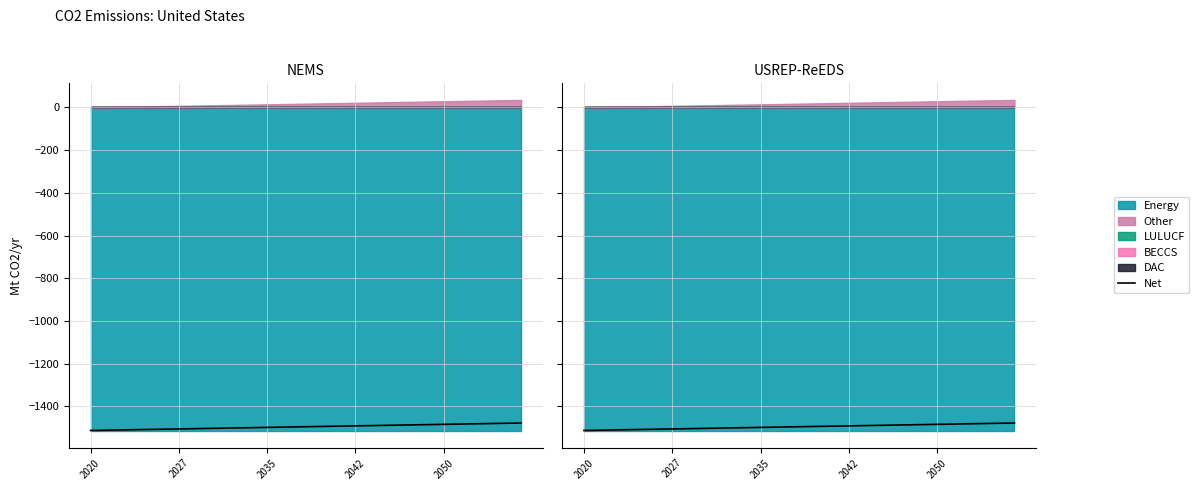

Reading left to right, what are all the values shown in this chart?

-1512.3	-1511.4	-1510.5	-1509.6	-1508.7	-1507.8	-1507.0	-1506.1	-1505.2	-1504.3	-1503.4	-1502.5	-1501.6	-1500.7	-1499.8	-1498.9	-1498.0	-1497.1	-1496.2	-1495.3	-1494.4	-1493.5	-1492.6	-1491.7	-1490.8	-1489.9	-1489.0	-1488.1	-1487.3	-1486.4	-1485.5	-1484.6	-1483.7	-1482.8	-1481.9	-1481.0	-1480.1	-1479.2	-1478.3	-1477.4